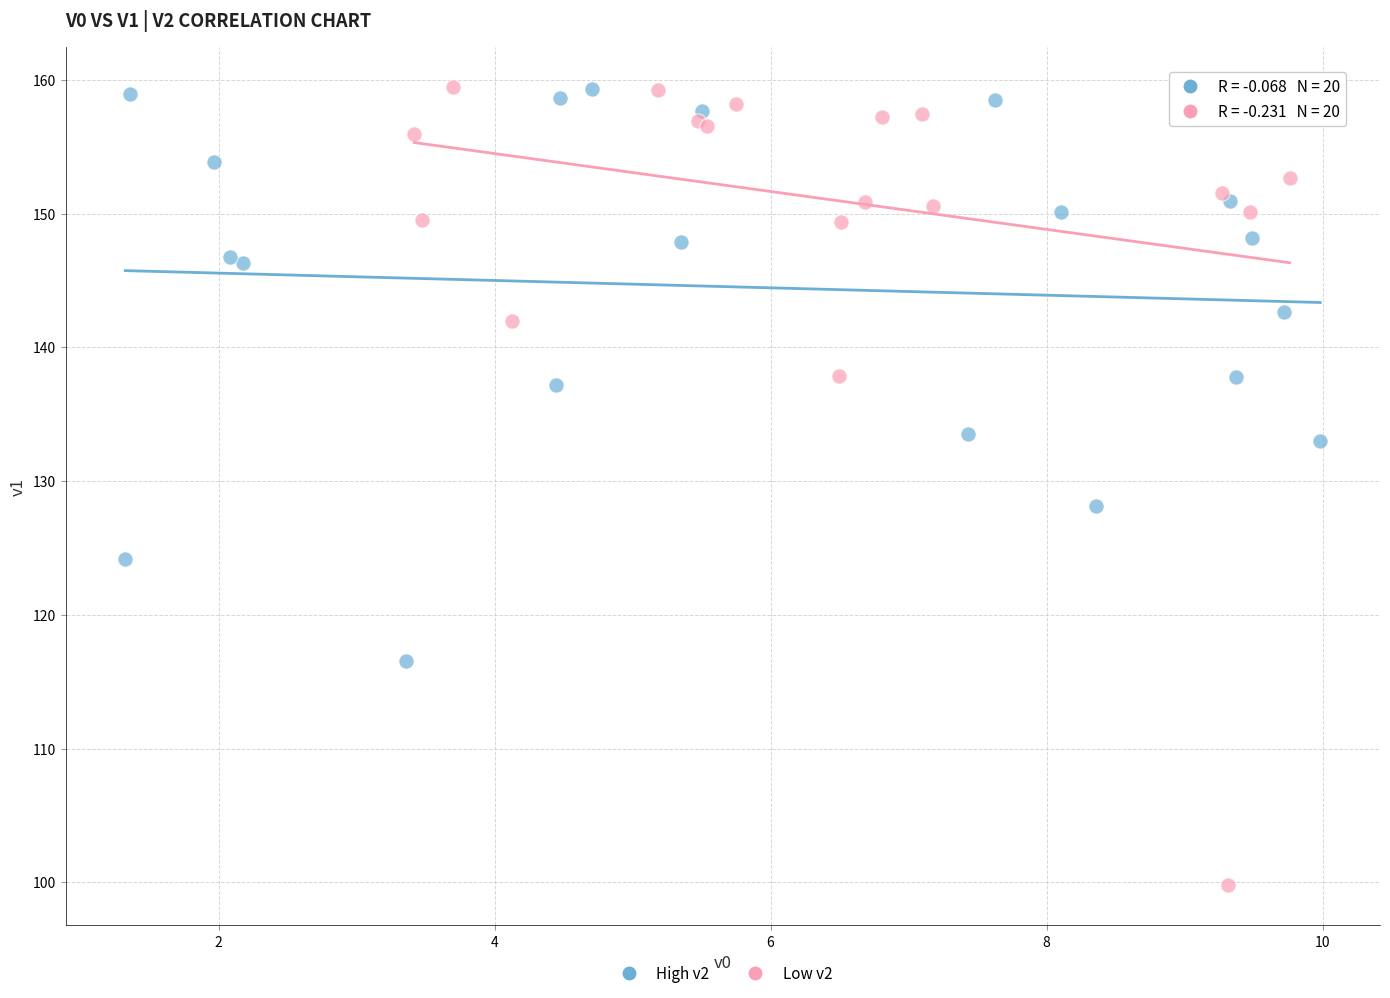

Which series contains the lowest Y value?

Low v2